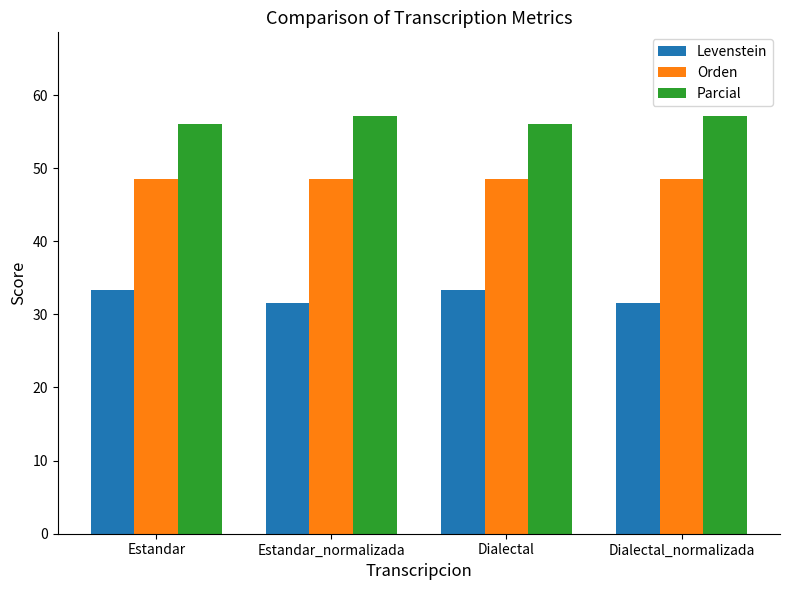

What is the sum of the Levenstein values at Estandar and Estandar_normalizada?

64.9